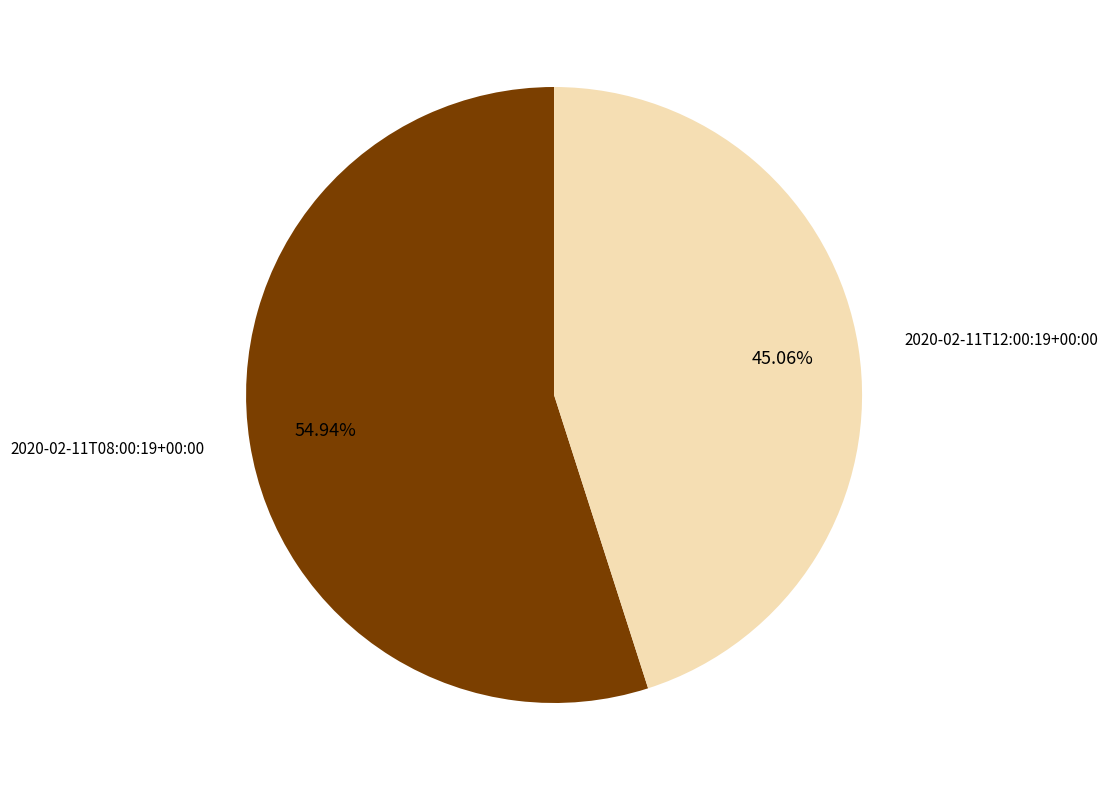

What is the majority slice?

2020-02-11T08:00:19+00:00